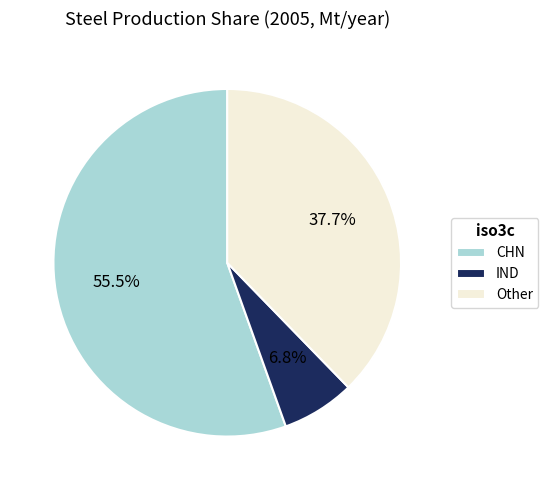

Which slice is the largest?

CHN